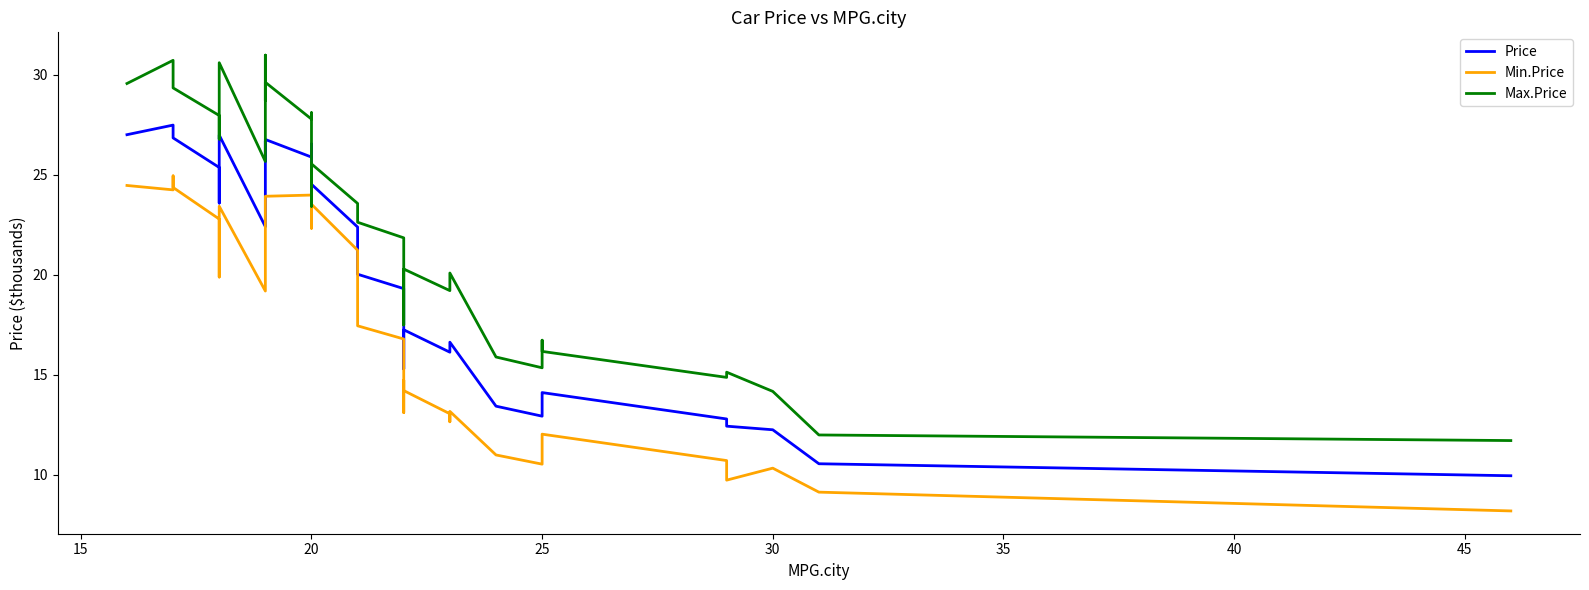

True or false: Price and Min.Price intersect in this chart.

False